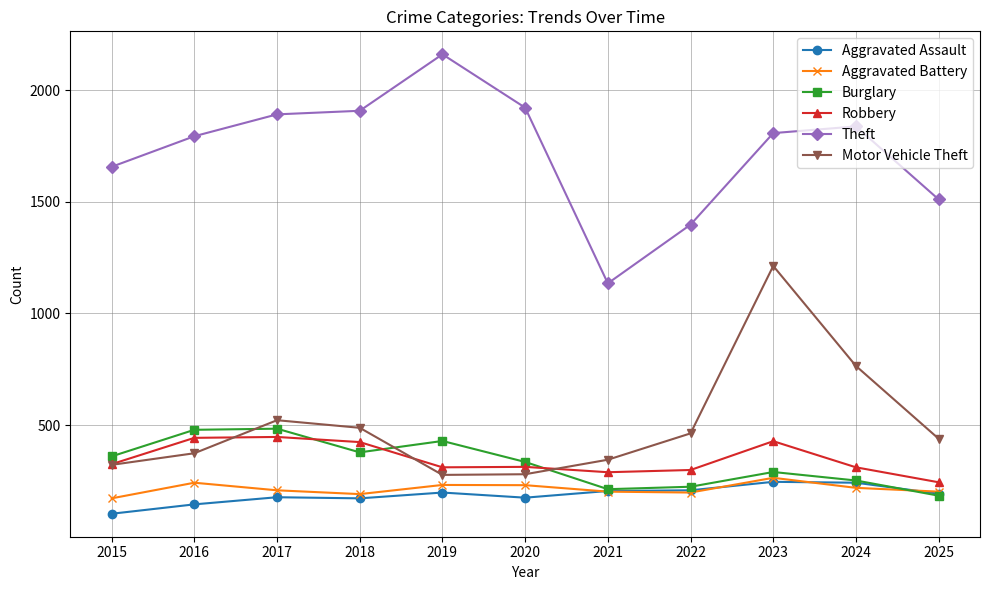

True or false: Aggravated Assault and Theft intersect in this chart.

False